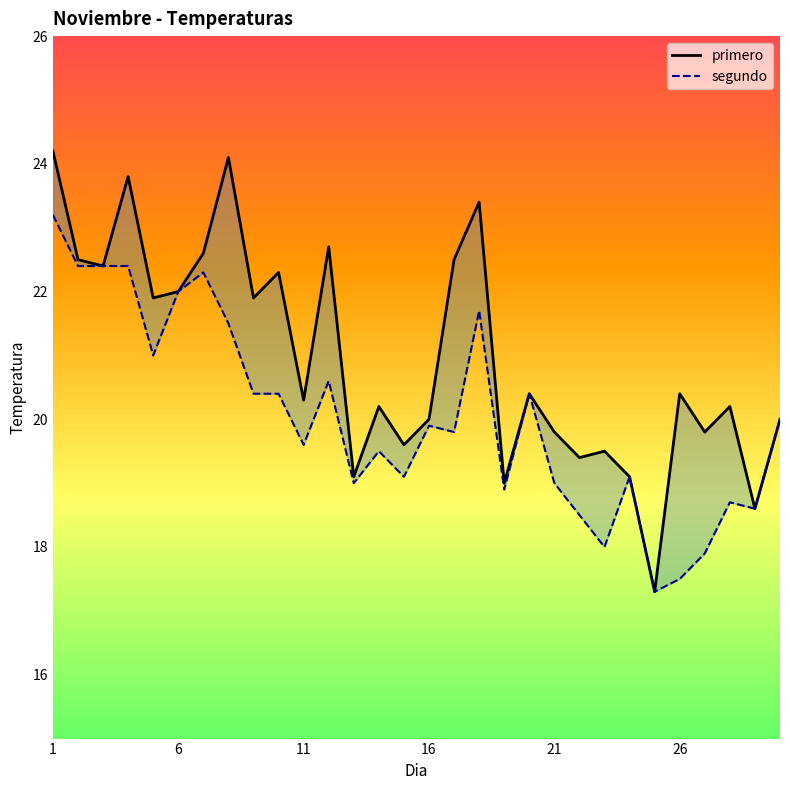

List the series in order of their overall mean, lowest first.

segundo, primero